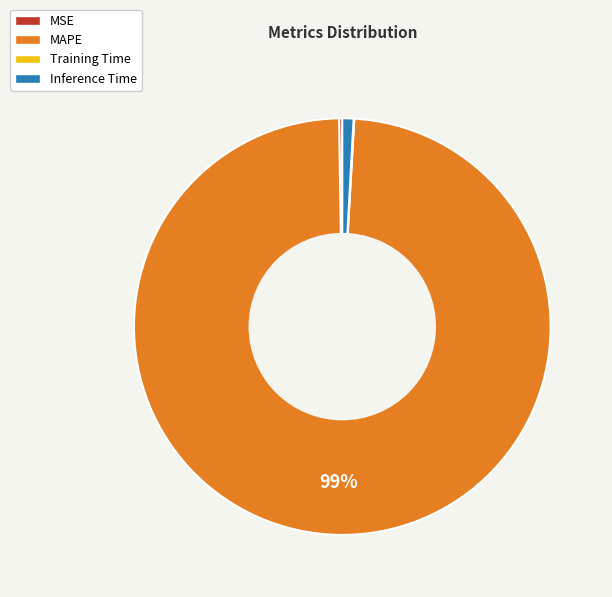

To the nearest percent, what is the difference between the MAPE and Inference Time slice percentages?

98%